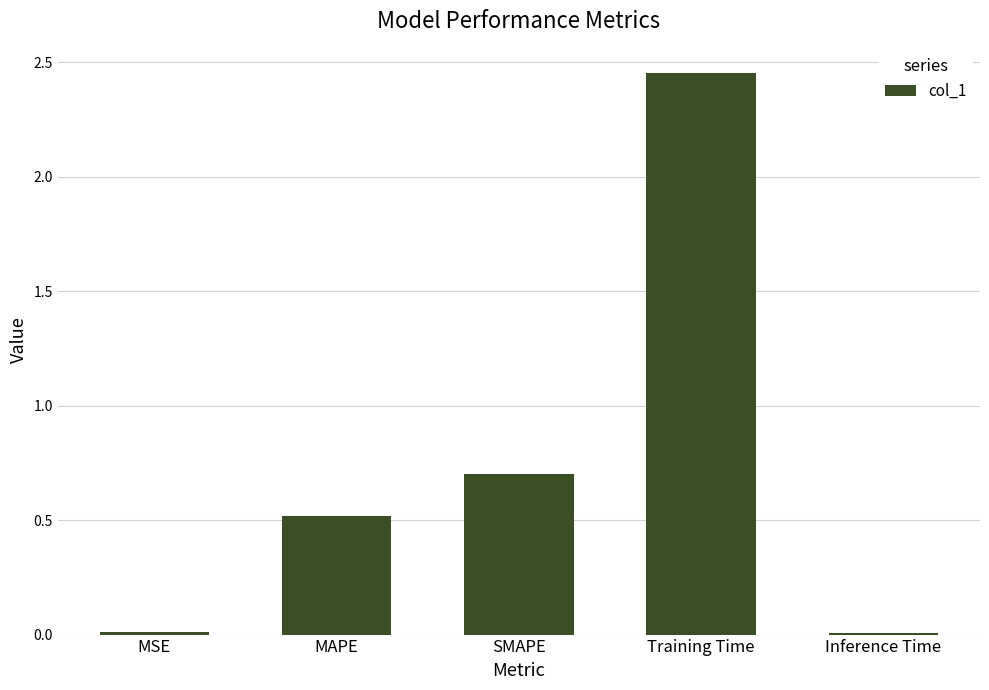

What is the average value?

0.7